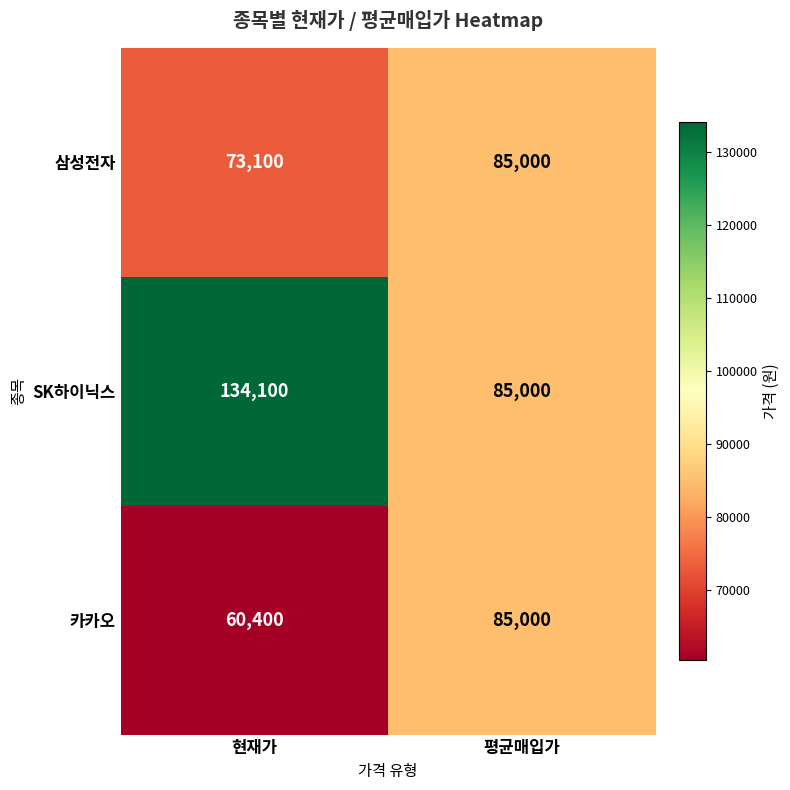

Reading right to left, extract all data points from this chart.

삼성전자: 평균매입가=85000	현재가=73100
SK하이닉스: 평균매입가=85000	현재가=134100
카카오: 평균매입가=85000	현재가=60400